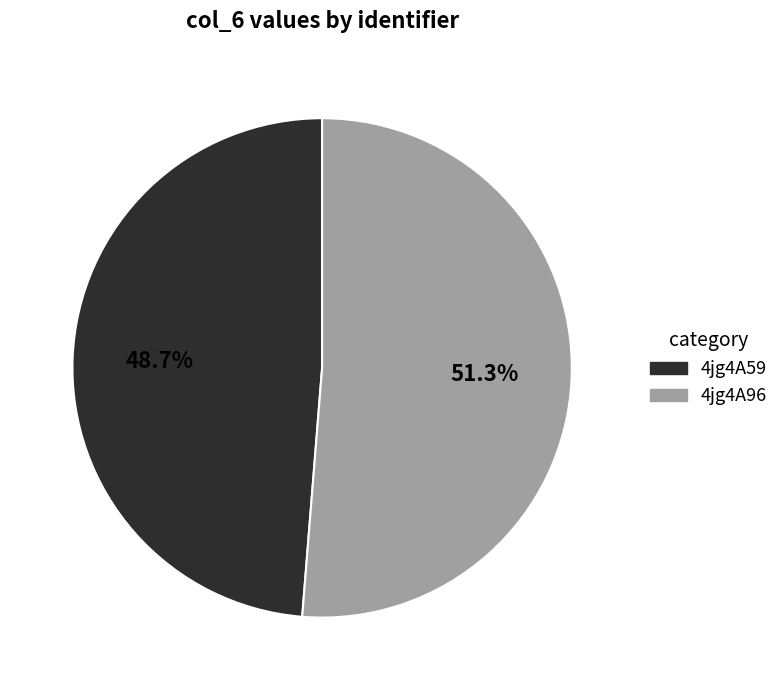

Is there a majority slice in this chart?

Yes